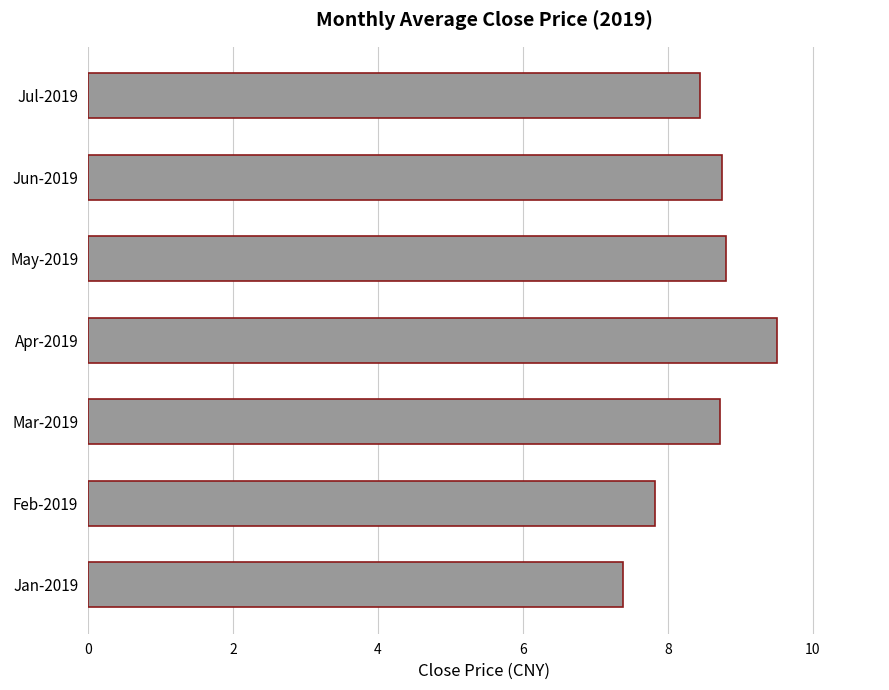

What is the sum of all values?

59.4